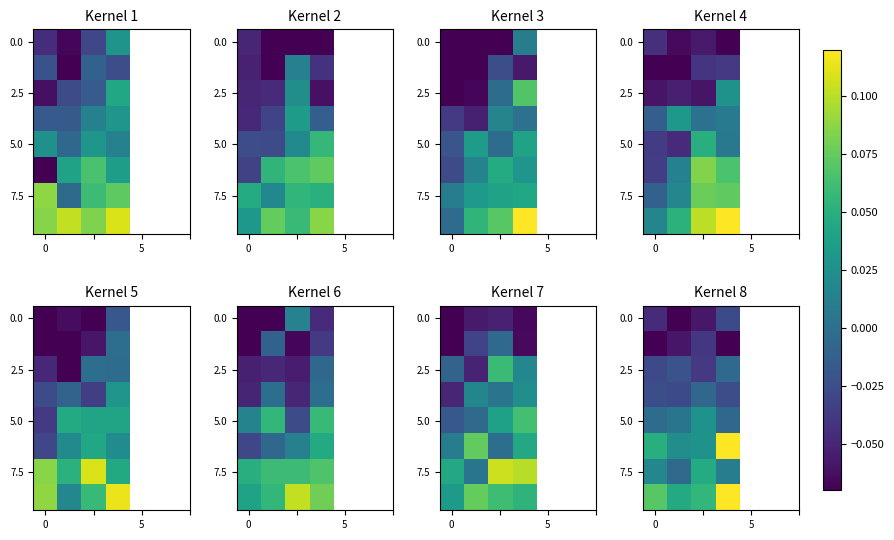

At how many categories does at least one series exceed 0?

4